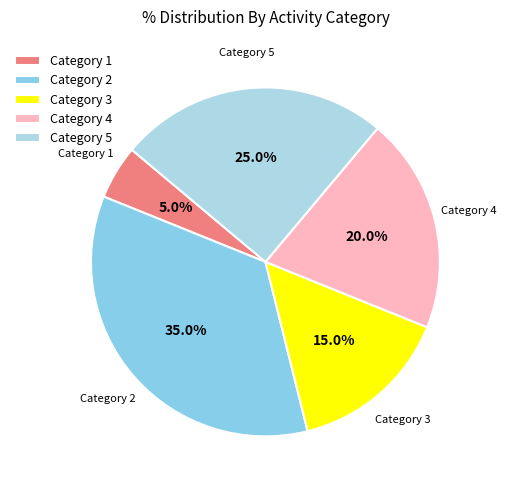

Is it true that Category 2 is 35% of the pie?

True